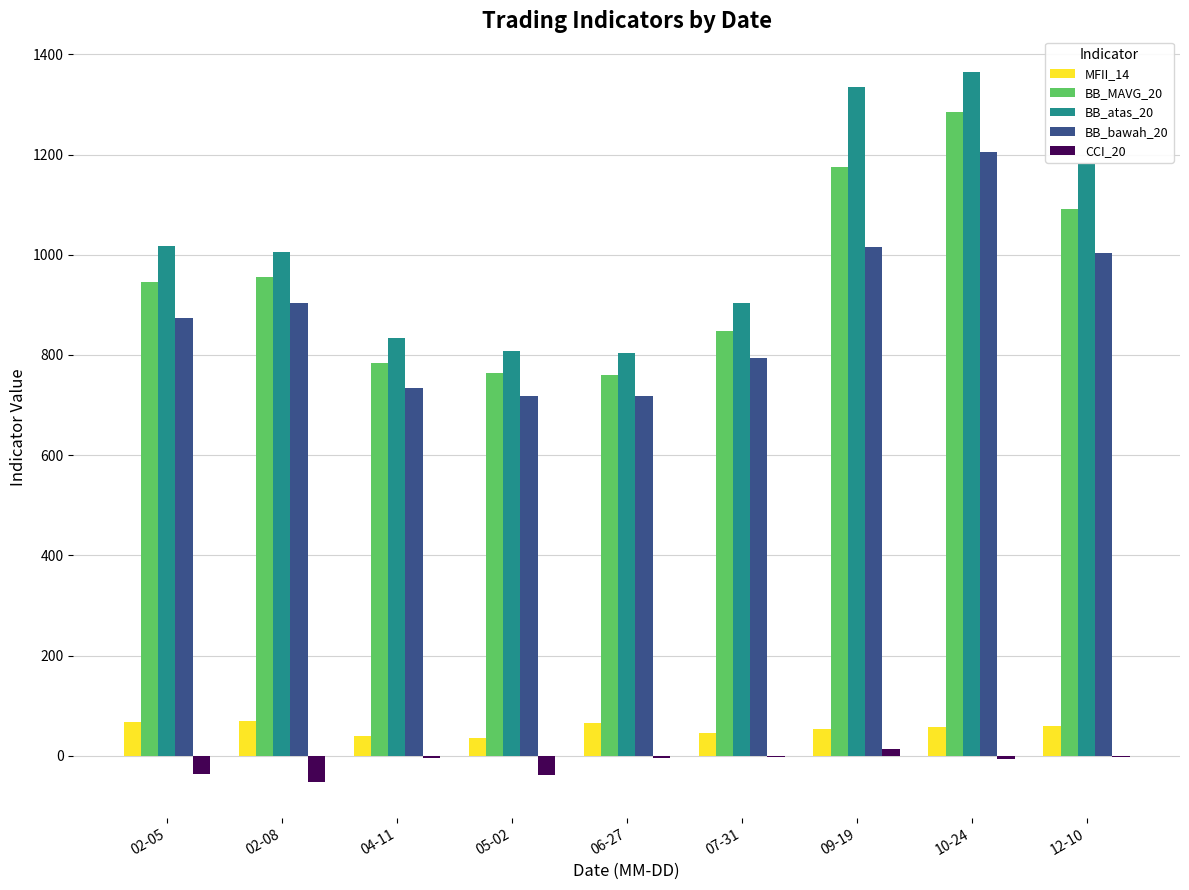

The value of BB_MAVG_20 at 06-27 is 760.9. True or false?

True